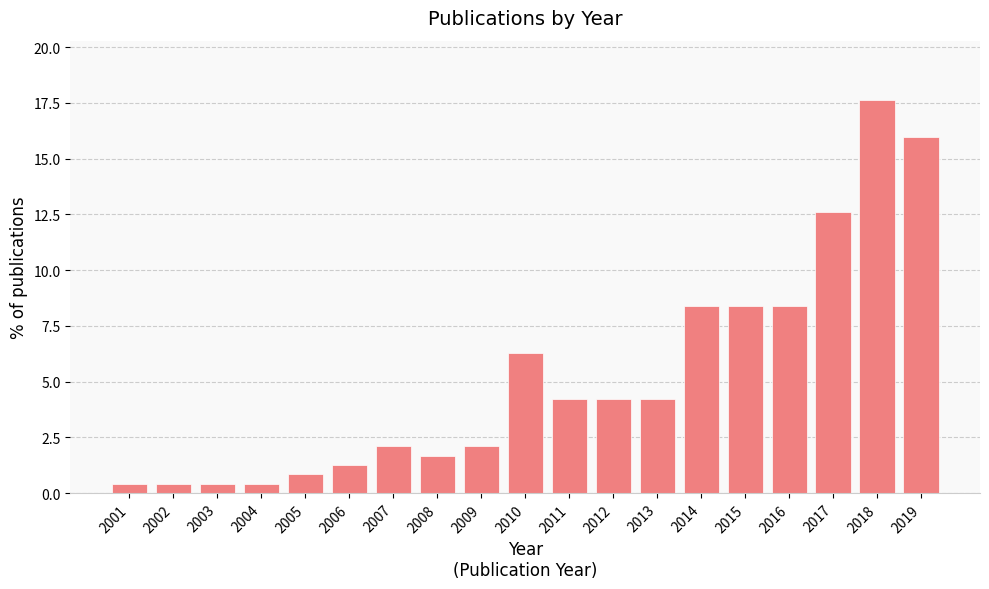

Reading left to right, transcribe all the data shown in this chart.

2001=0.4	2002=0.4	2003=0.4	2004=0.4	2005=0.8	2006=1.3	2007=2.1	2008=1.7	2009=2.1	2010=6.3	2011=4.2	2012=4.2	2013=4.2	2014=8.4	2015=8.4	2016=8.4	2017=12.6	2018=17.6	2019=16.0